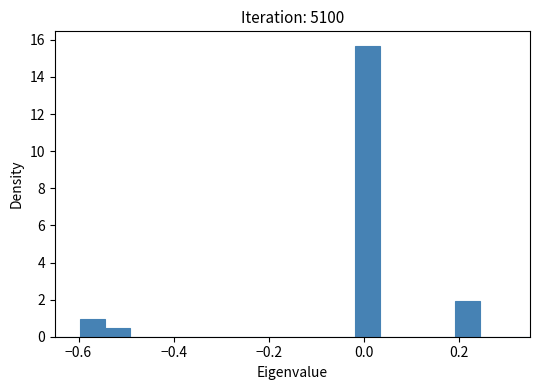

Around what value on the x-axis is the tallest bar? Give the approximate position of its centre, as read against the axis.

0.00